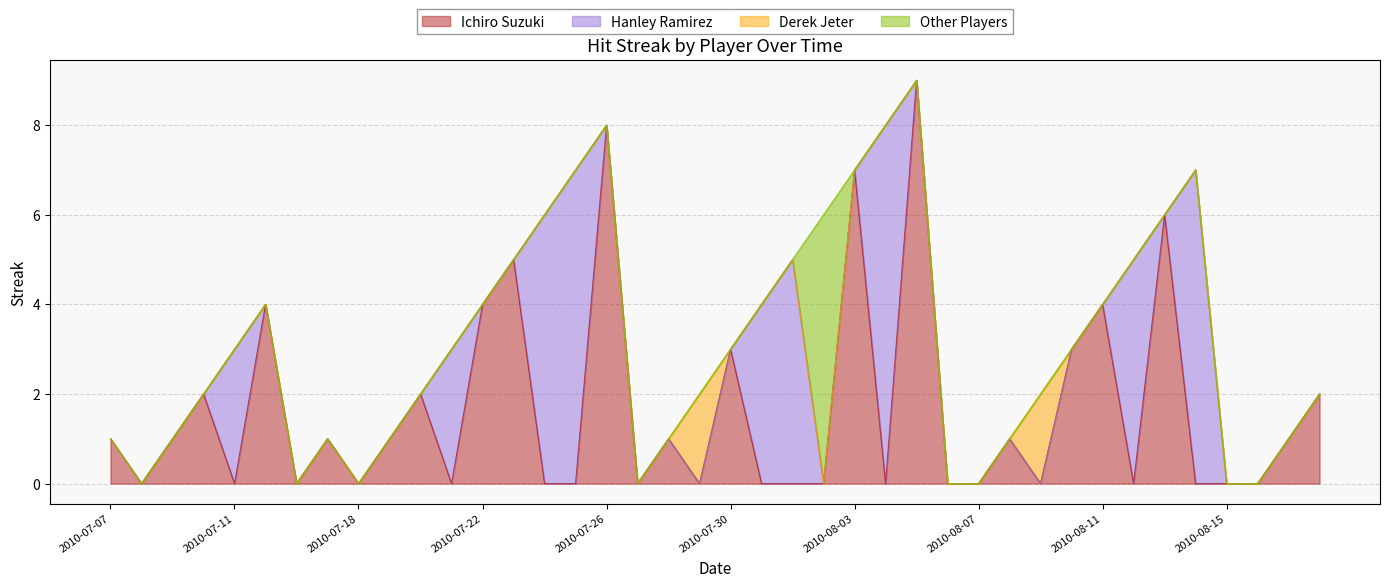

At which category is the sum across all series the highest?

2010-08-05